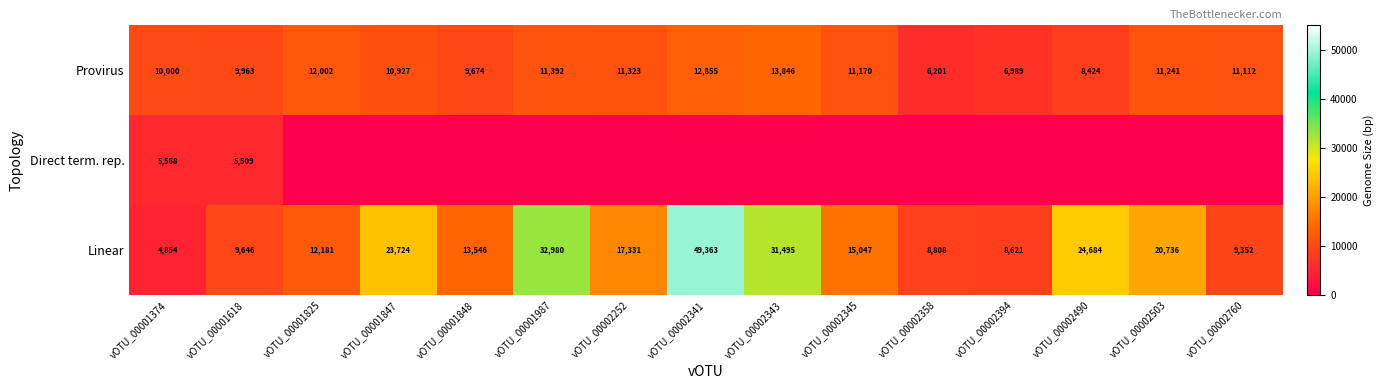

Is it true that Linear equals 7534 at vOTU_00001825?

False